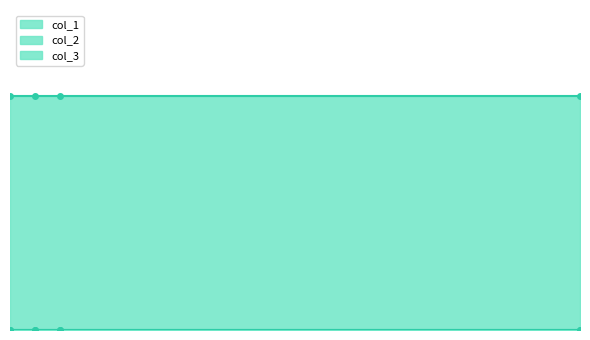

What is the total value across all series at 1?

15